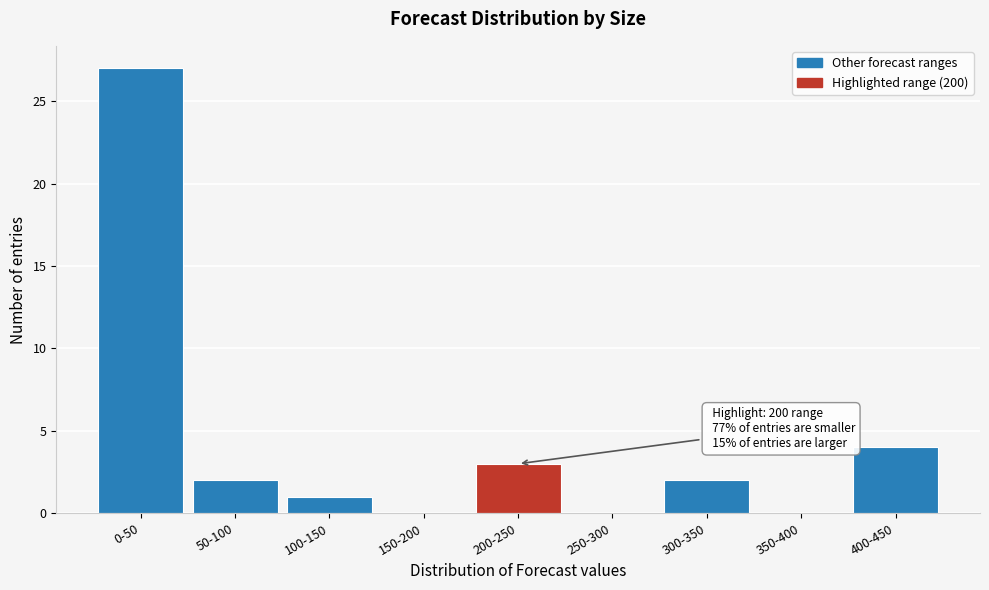

Reading left to right, extract all data points from this chart.

0-50=27	50-100=2	100-150=1	150-200=0	200-250=3	250-300=0	300-350=2	350-400=0	400-450=4